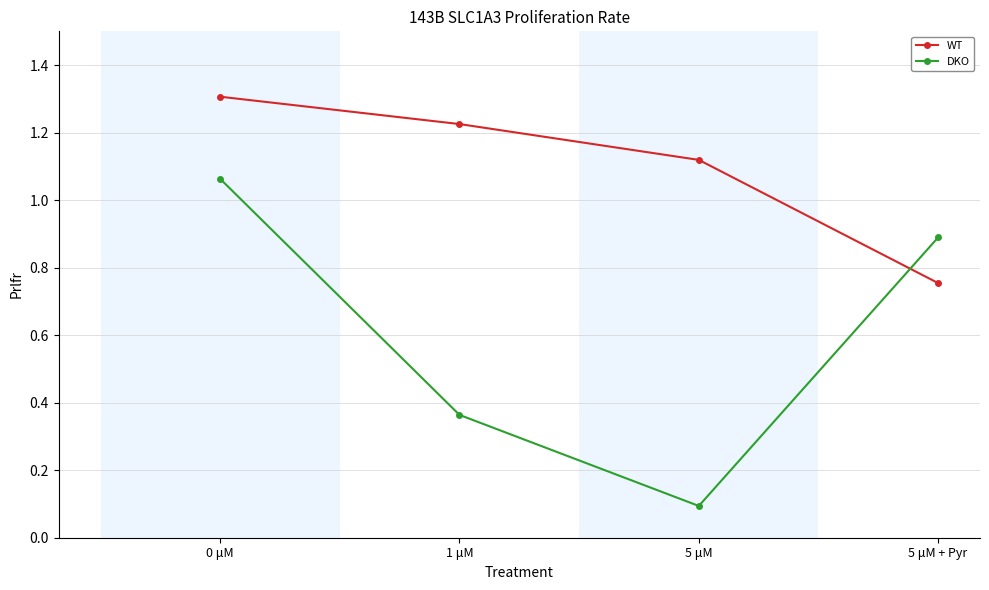

Is the value of WT at 5 μM + Pyr greater than the value of DKO at 0 μM?

No